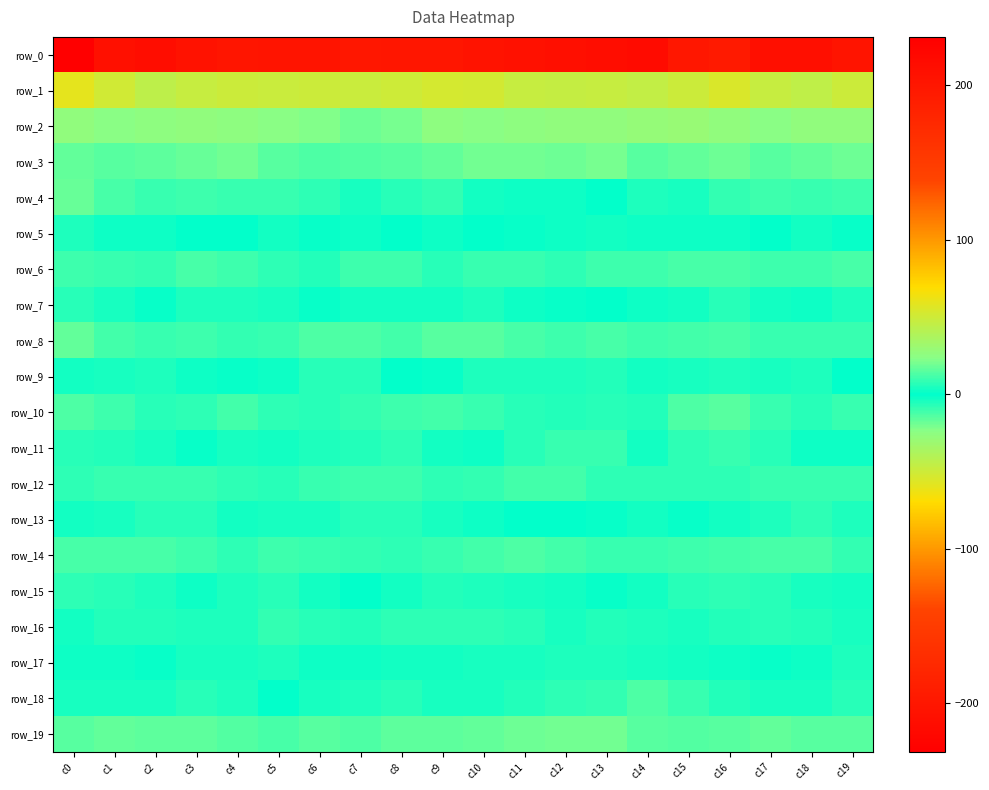

List the labels in order of row_12 value, smallest first.

c11, c12, c7, c8, c3, c6, c17, c19, c1, c2, c18, c10, c16, c0, c4, c9, c13, c14, c15, c5